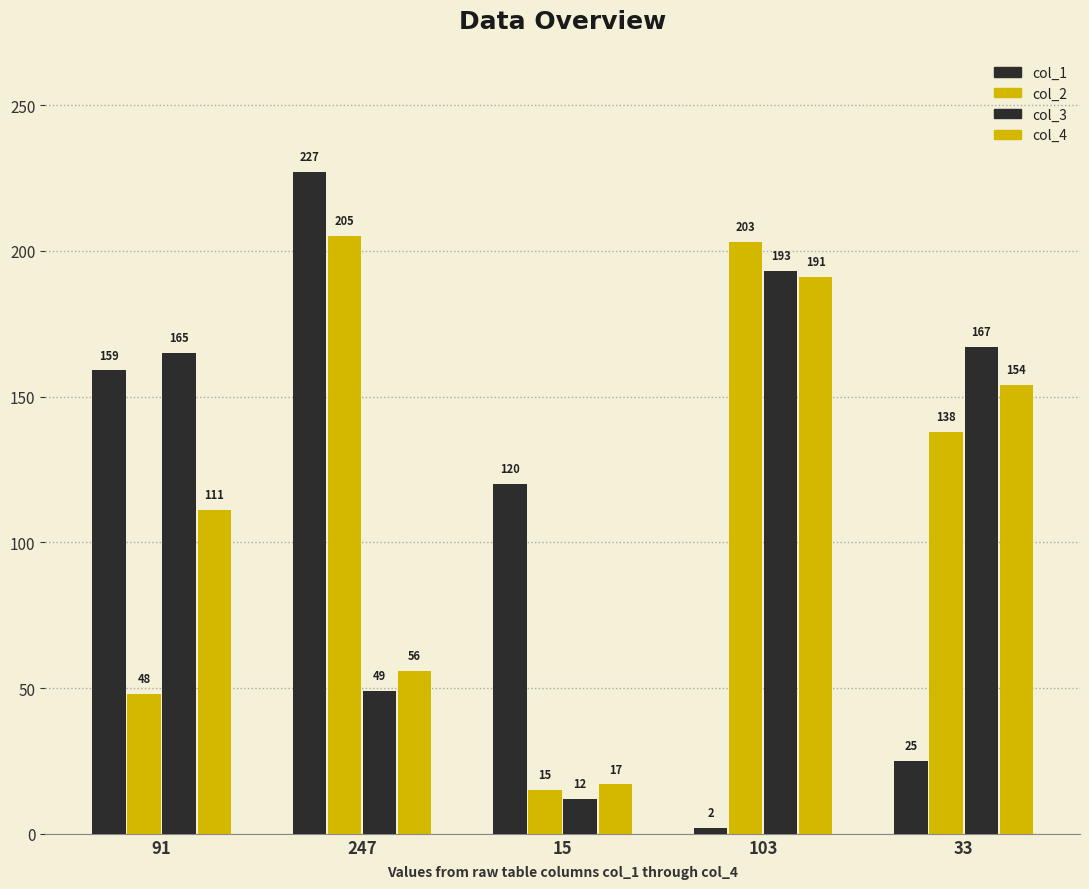

At 15, list the series in order from smallest to largest.

col_3, col_2, col_4, col_1